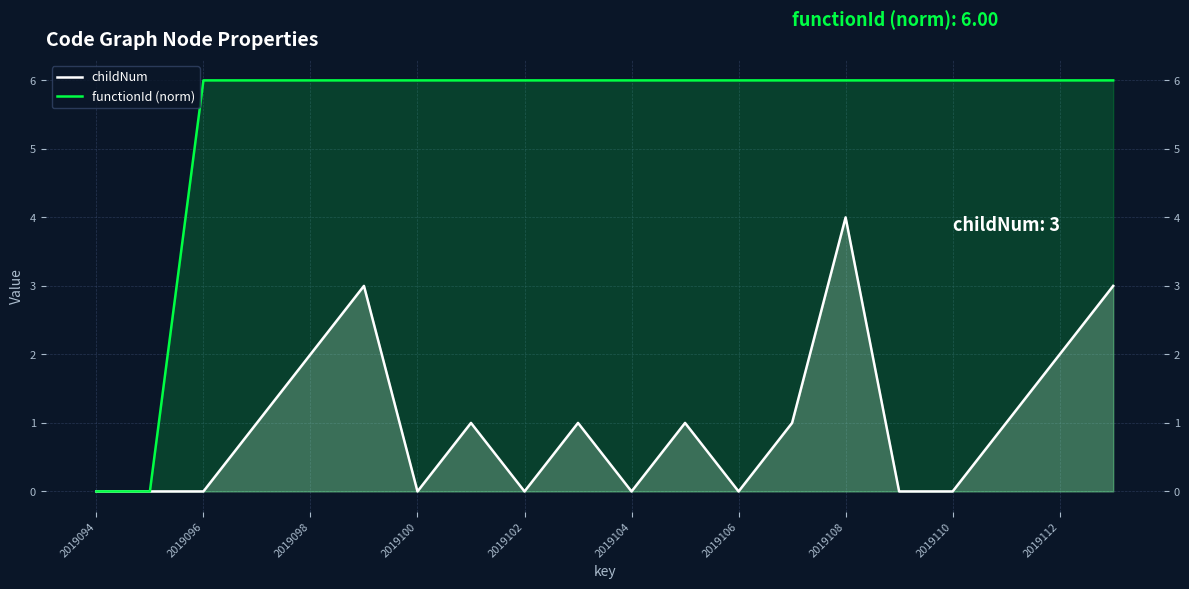

Reading left to right, transcribe all the data shown in this chart.

childNum: 0	0	0	1	2	3	0	1	0	1	0	1	0	1	4	0	0	1	2	3
functionId (norm): 0	0	6	6	6	6	6	6	6	6	6	6	6	6	6	6	6	6	6	6